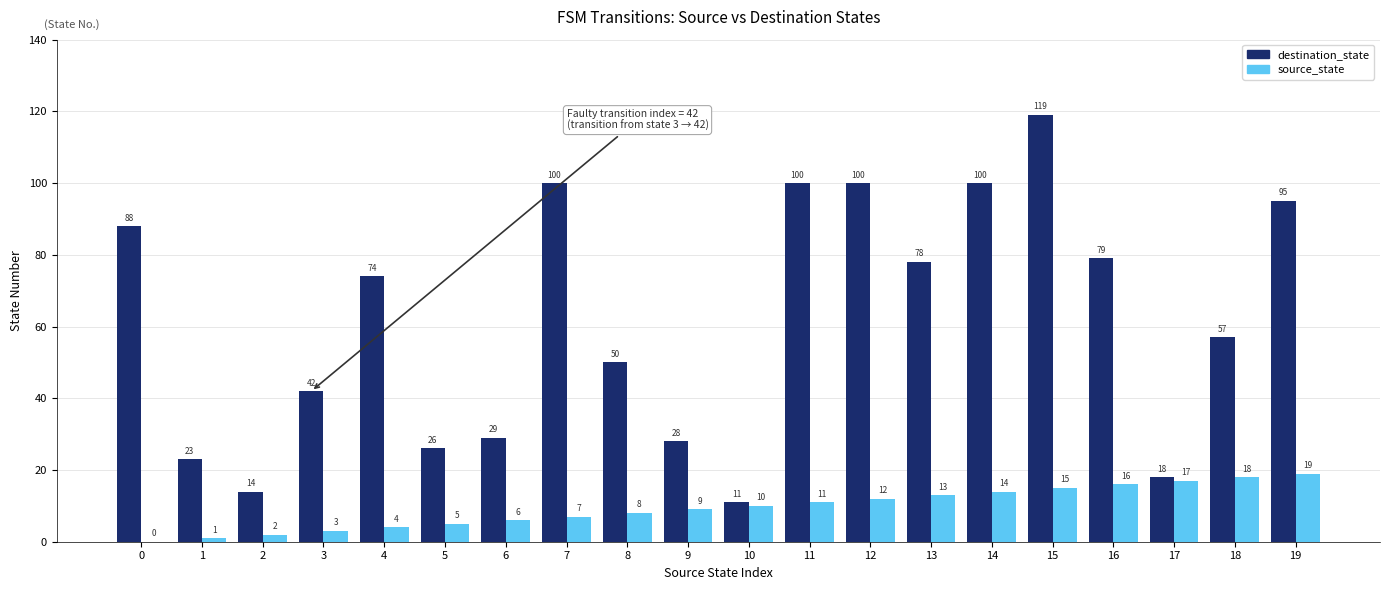

How many categories are shown in the chart?

20